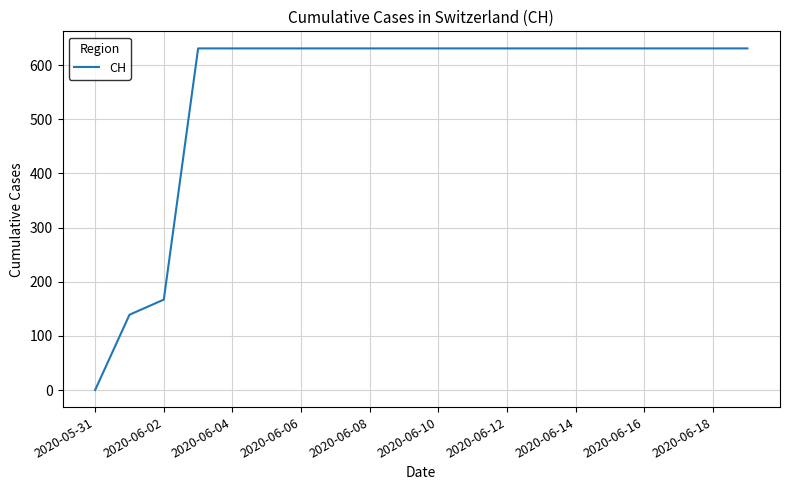

What is the greatest value displayed?

631